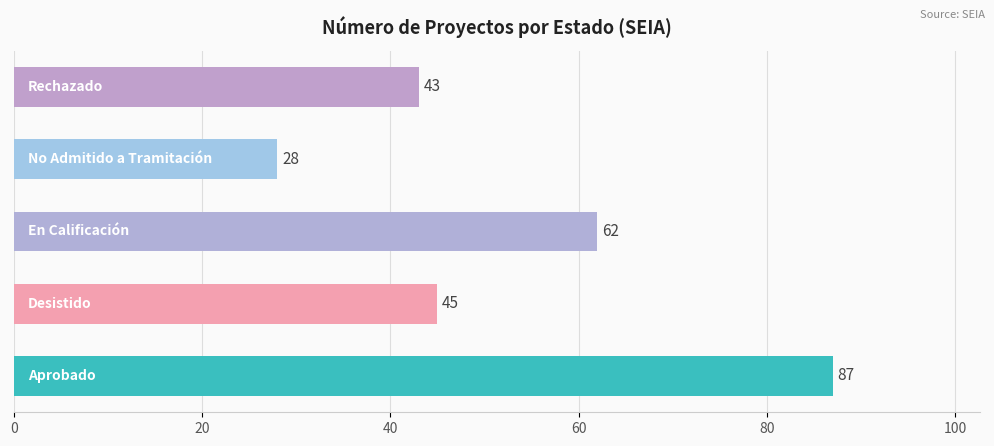

What is the greatest value displayed?

87